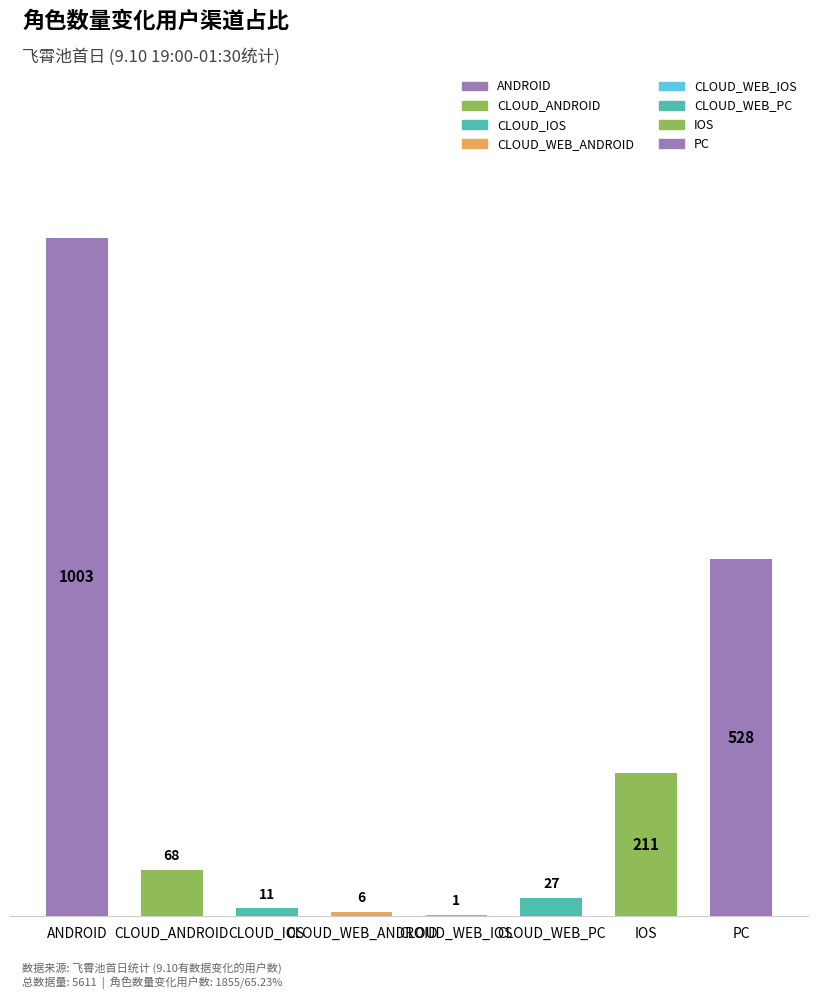

What is the difference between the second highest and second lowest values?

522